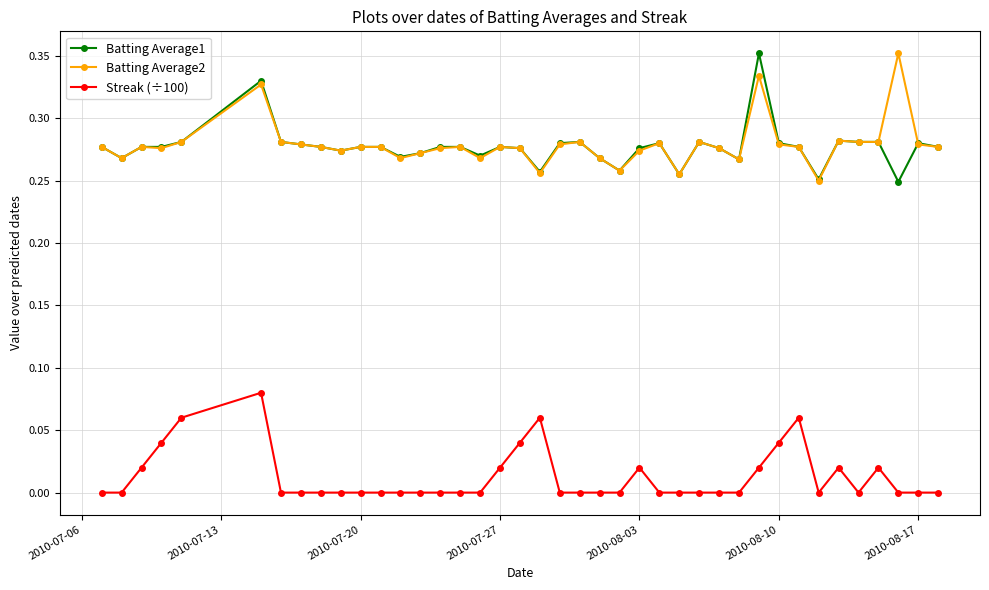

True or false: Batting Average1 has more than 2 points higher than both neighbors.

True